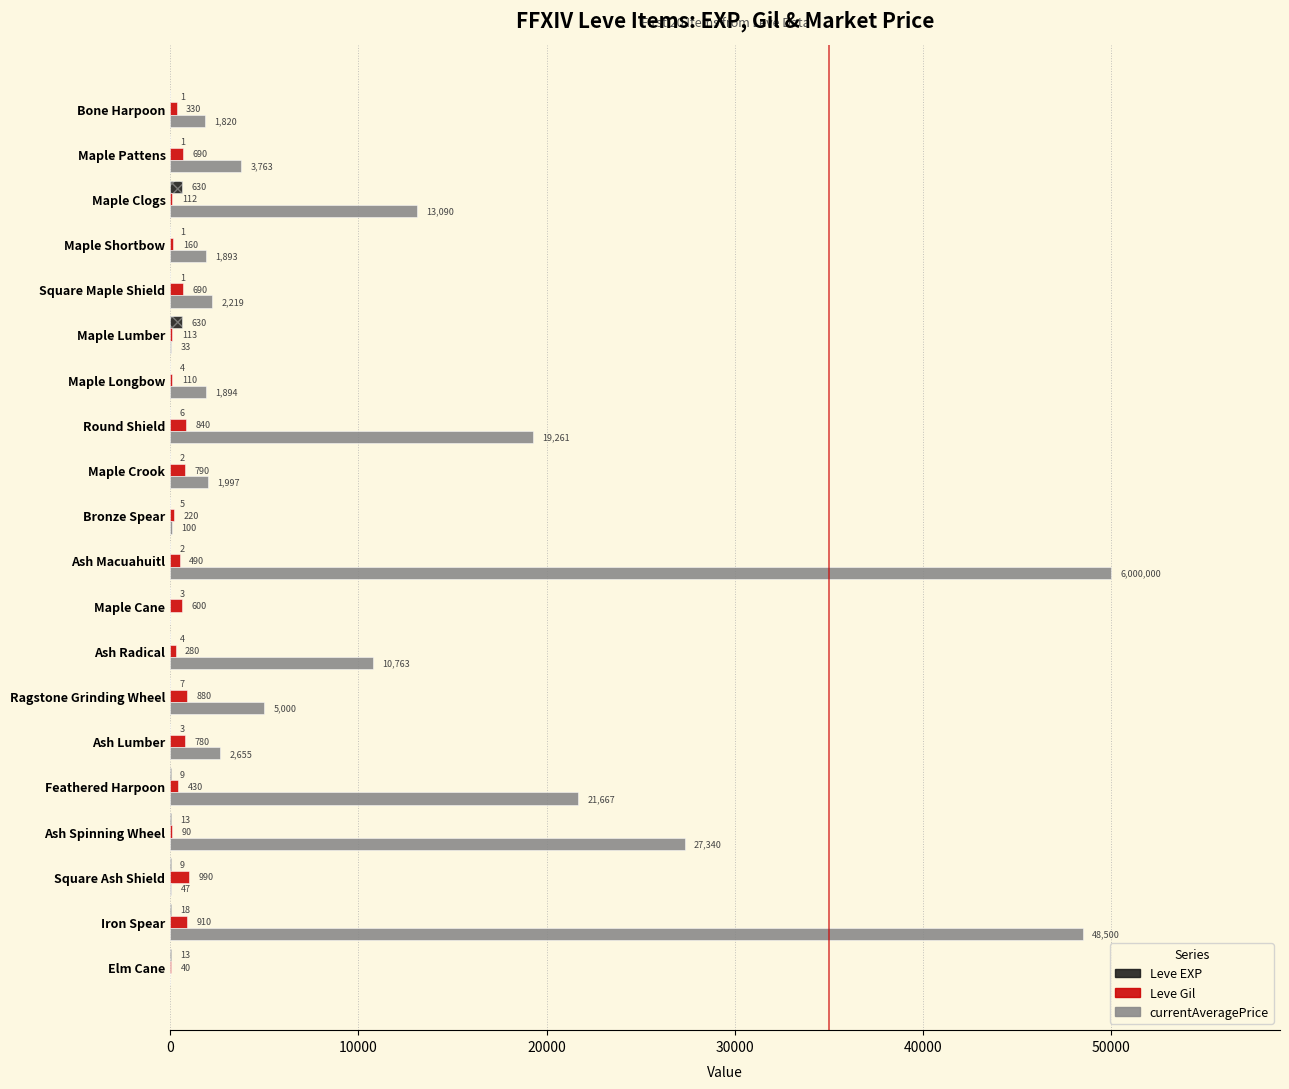

Count the number of data series in this chart.

3